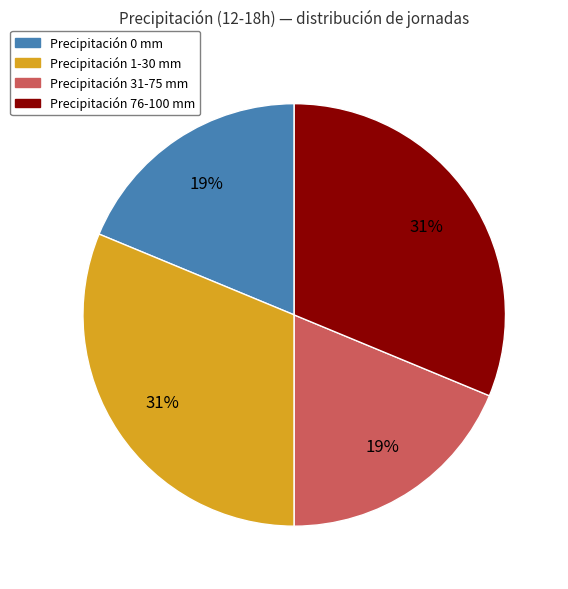

Is there a majority slice in this chart?

No